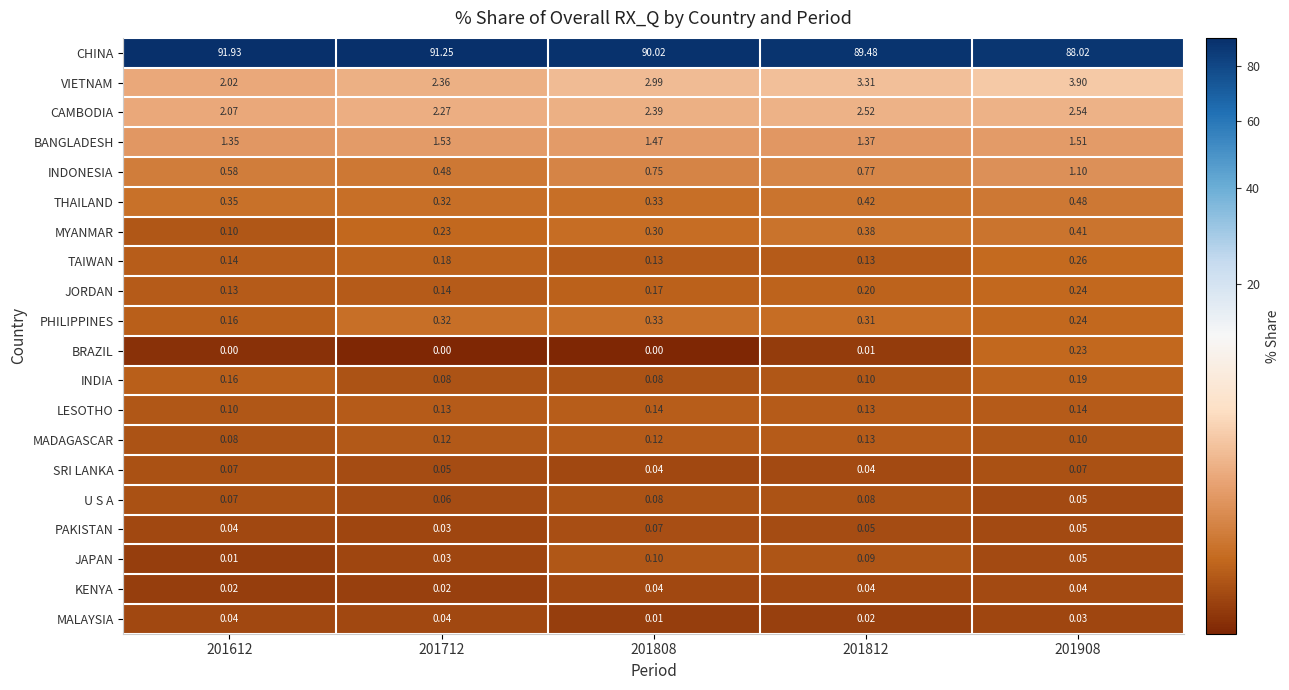

Which series has the largest total across all categories?

CHINA